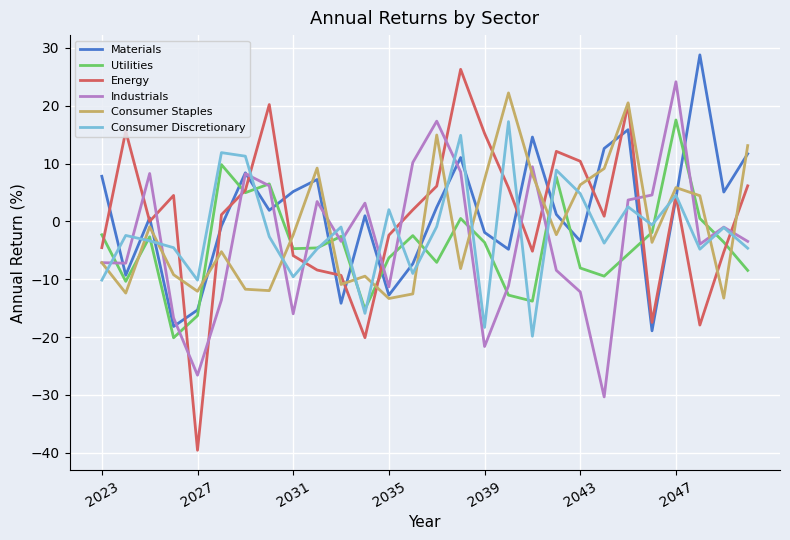

What is the highest value of the Energy series?

26.3